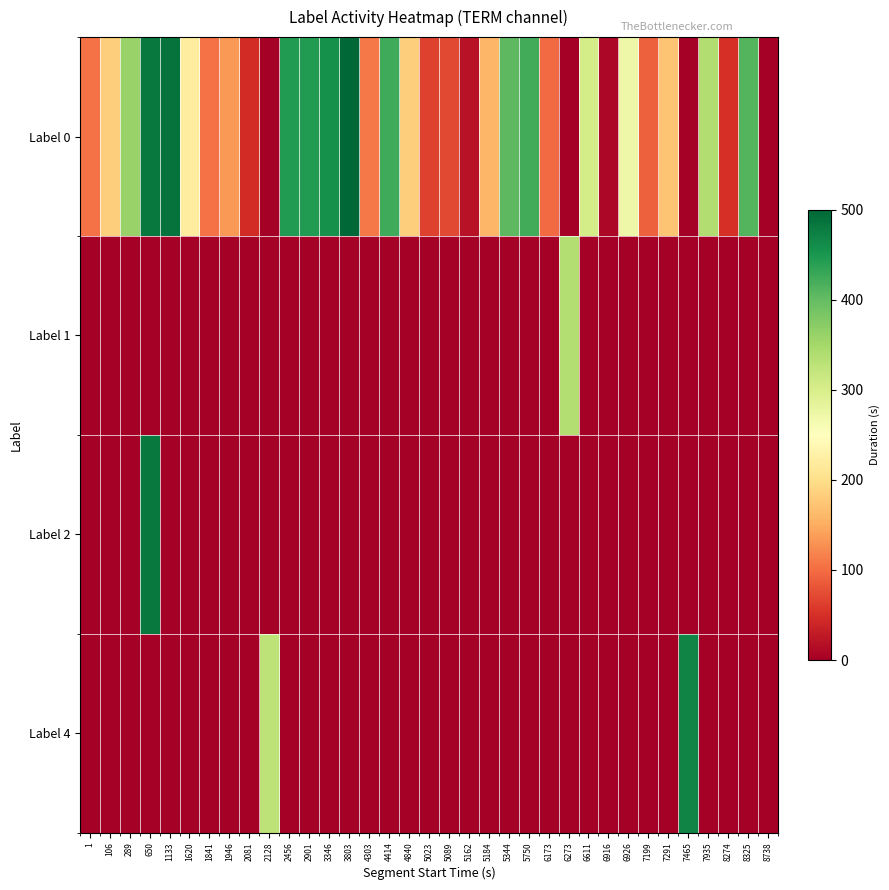

Between 1 and 6926, which is larger?

6926